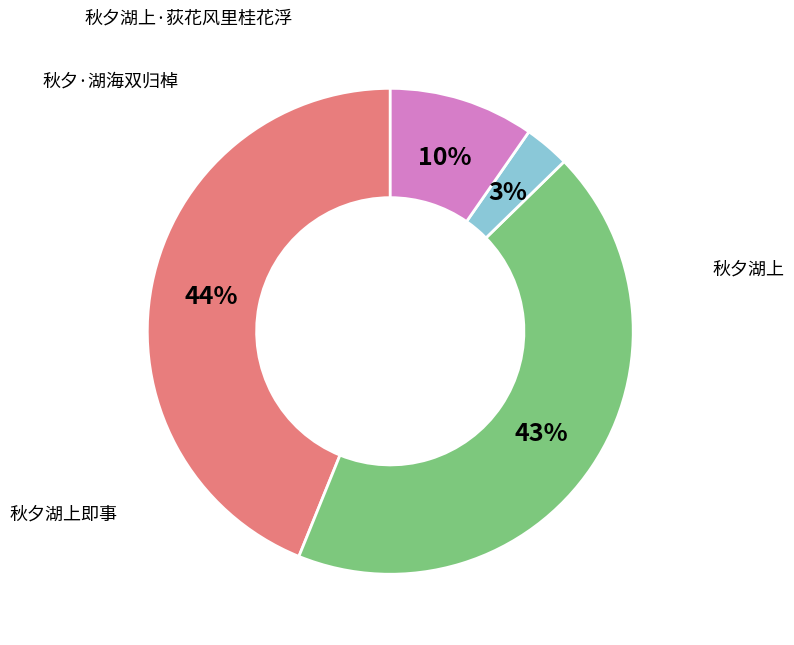

Is there a majority slice in this chart?

No